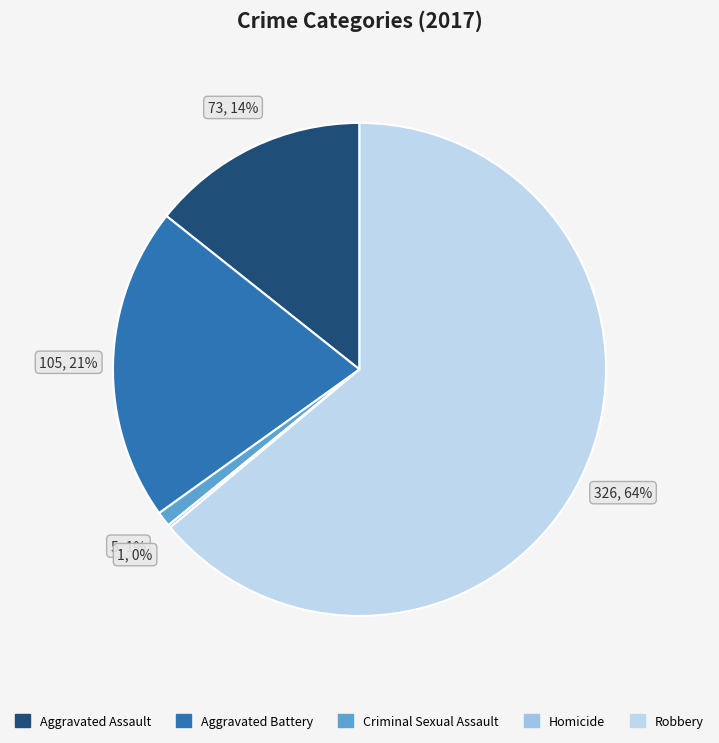

Is there a majority slice in this chart?

Yes